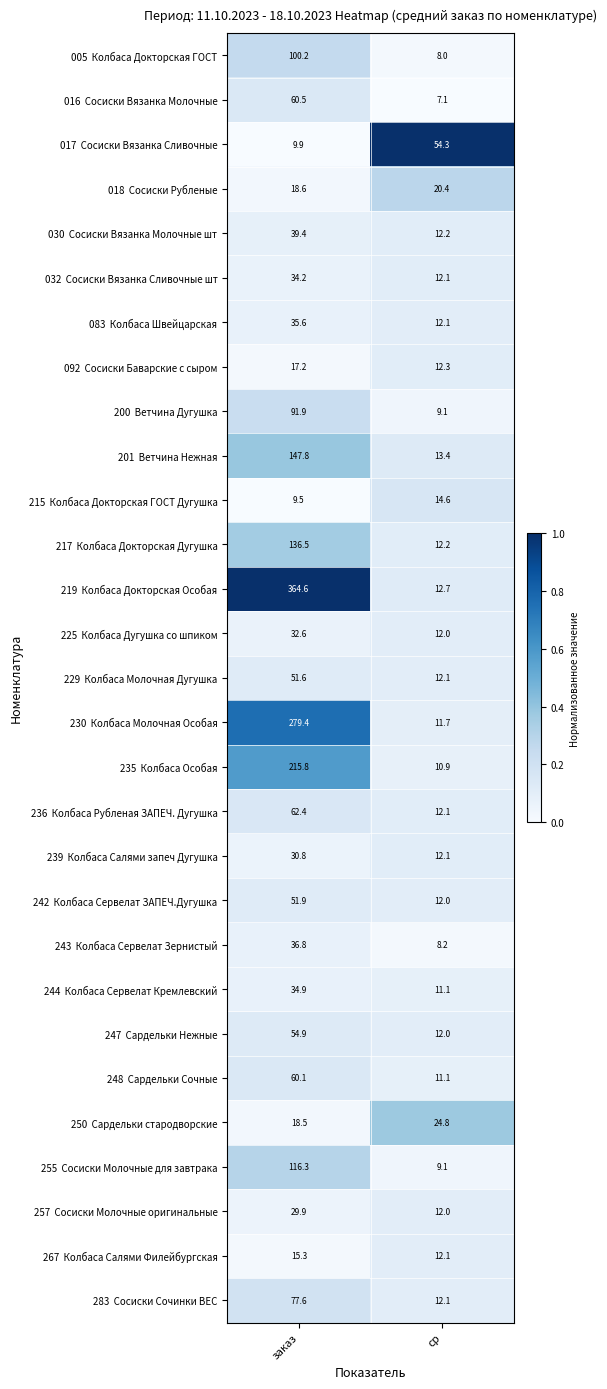

How many categories are shown in the chart?

2